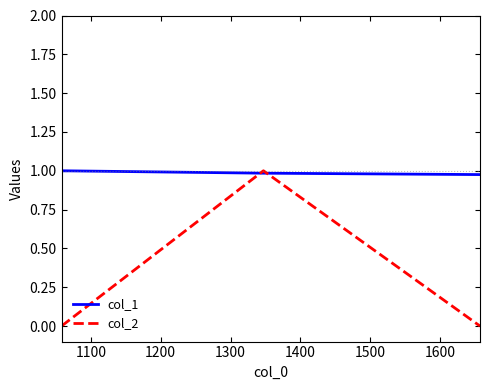

Rank the series by their average value, from lowest to highest.

col_2, col_1